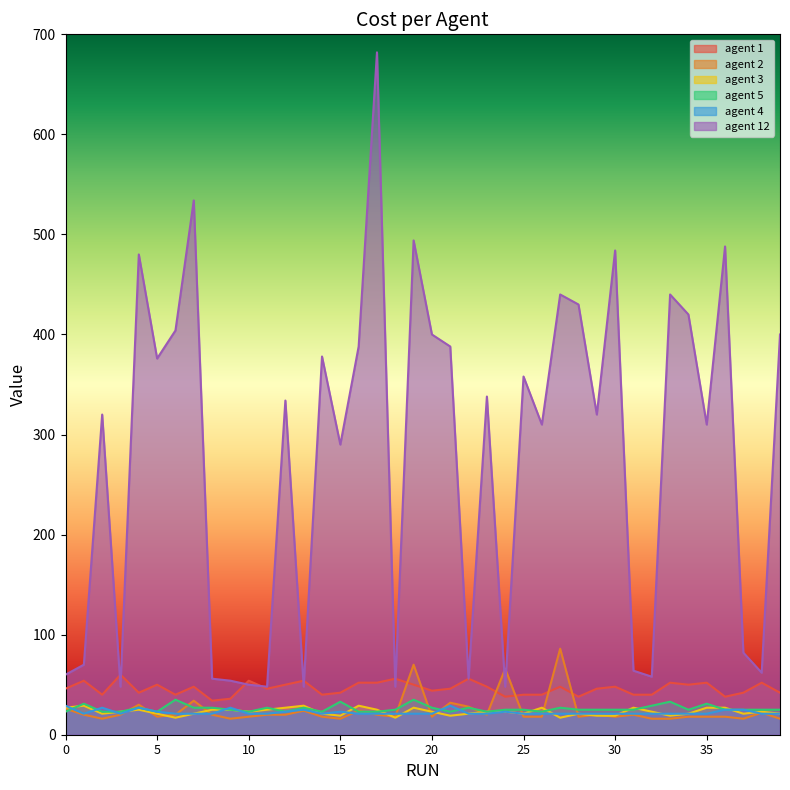

Rank the categories by agent 1 value from lowest to highest.

8, 9, 24, 28, 36, 2, 6, 14, 25, 26, 31, 32, 4, 15, 37, 39, 20, 0, 11, 21, 29, 7, 23, 27, 30, 5, 12, 19, 34, 16, 17, 33, 35, 38, 1, 10, 13, 18, 22, 3